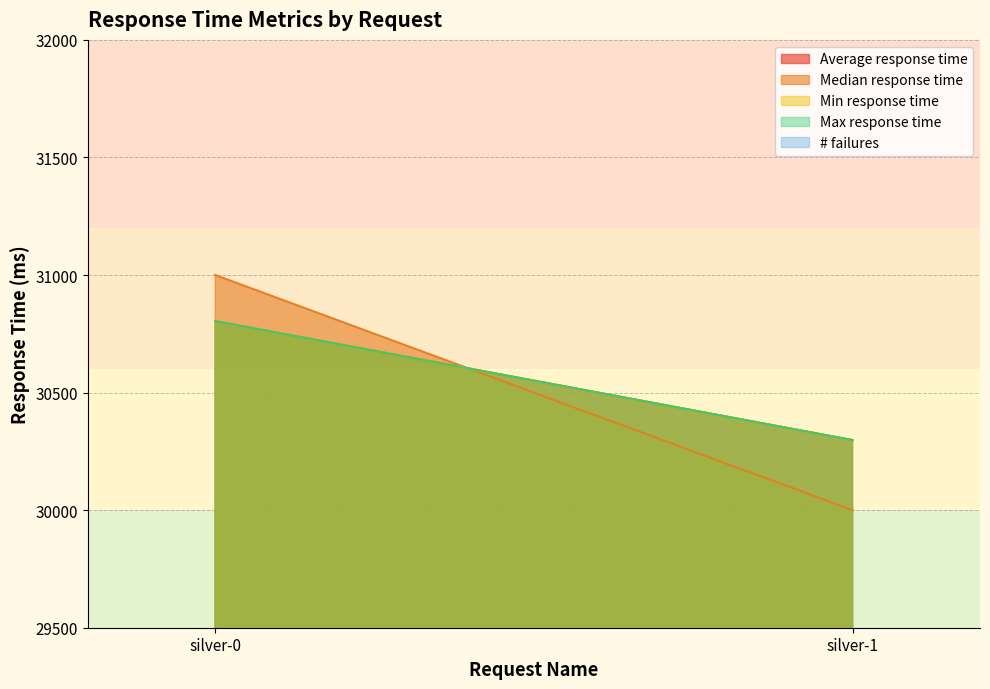

What is the value of the Average response time point at the 2nd from the left?

30298